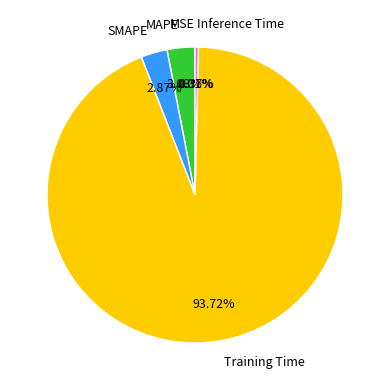

How much of the chart is everything except Training Time?

6.3%